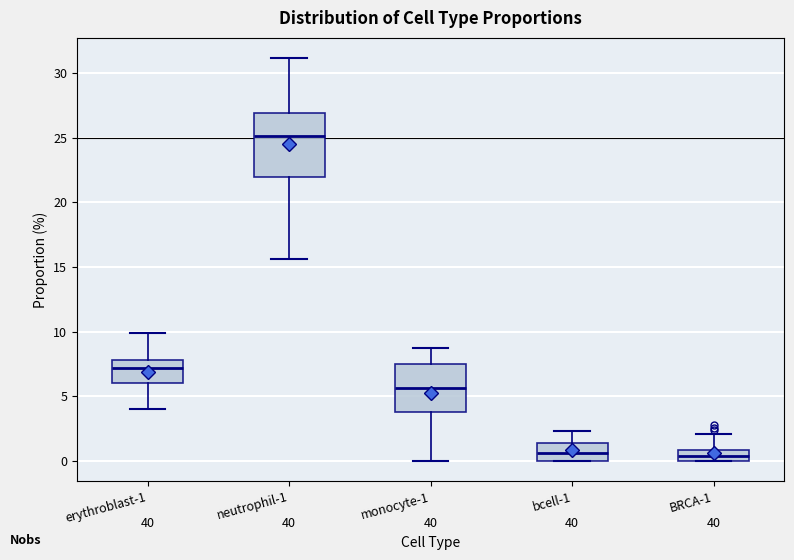

Which box is the tallest, from its lower edge to its upper edge?

neutrophil-1